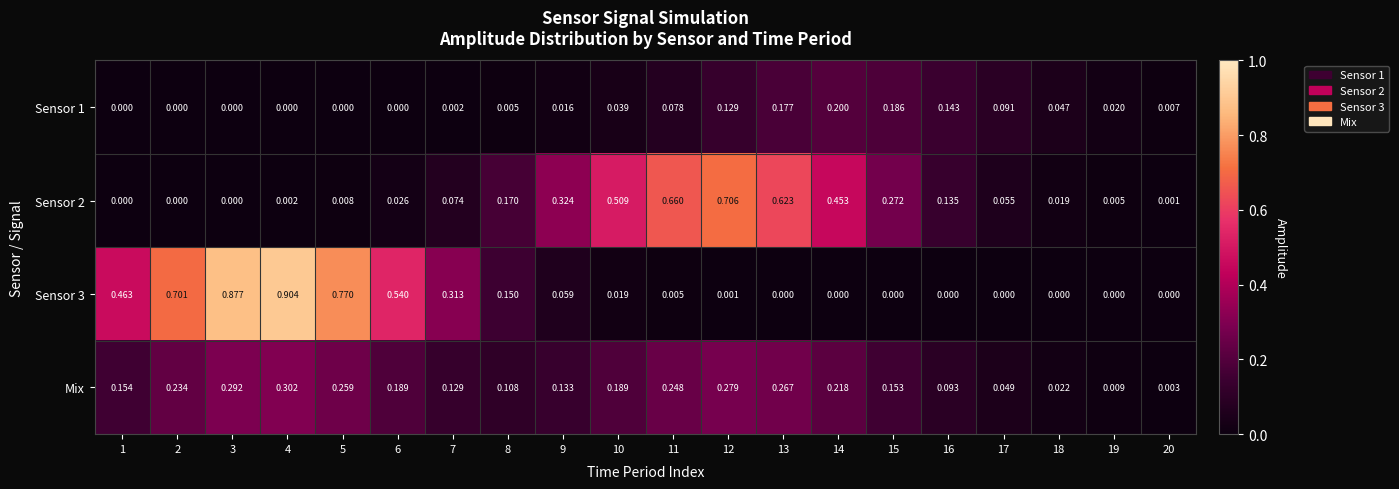

Is the value of Mix at 3 greater than the value of Sensor 1 at 2?

Yes